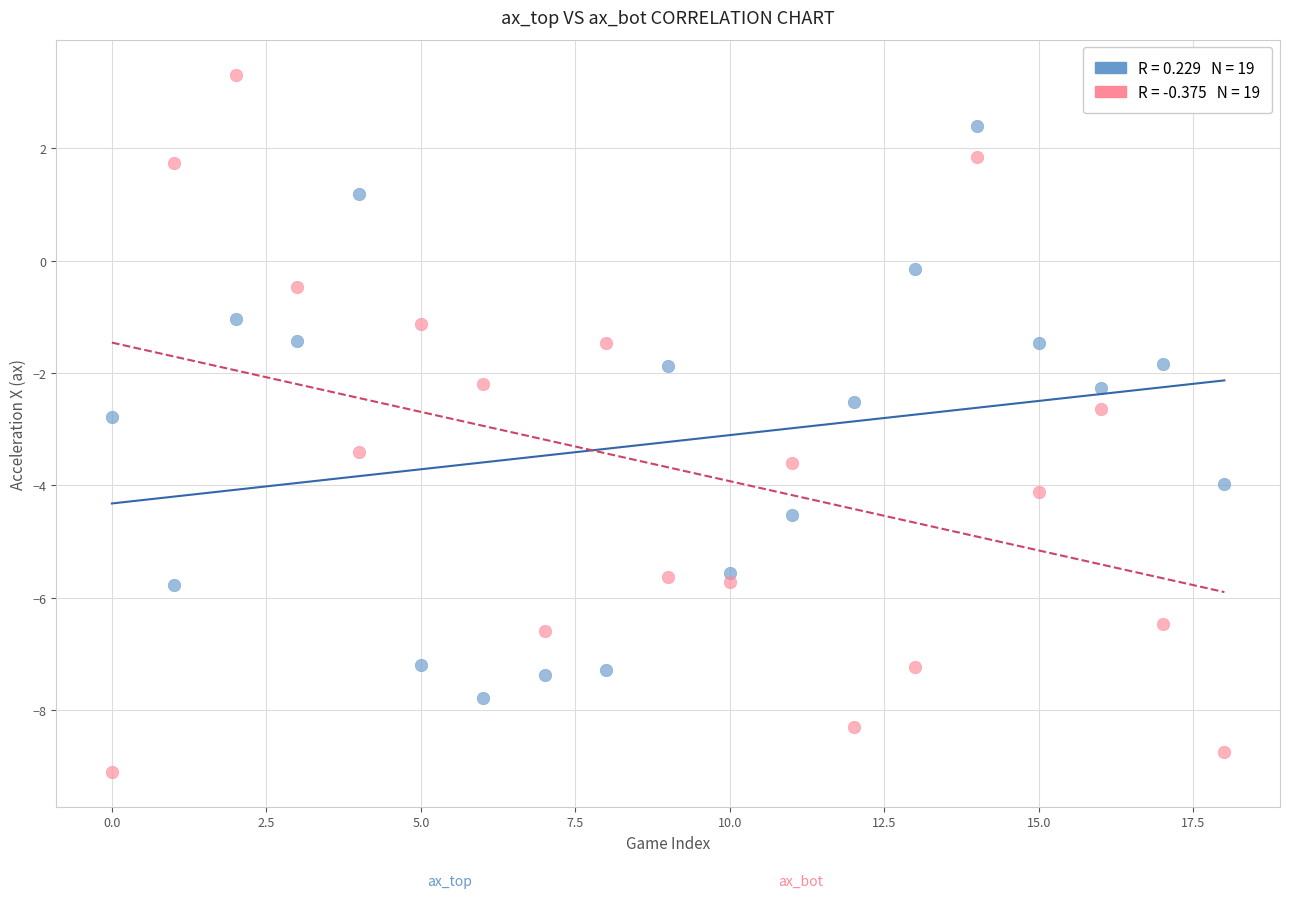

Across all data points, what is the range of Y values (max minus min)?

12.4